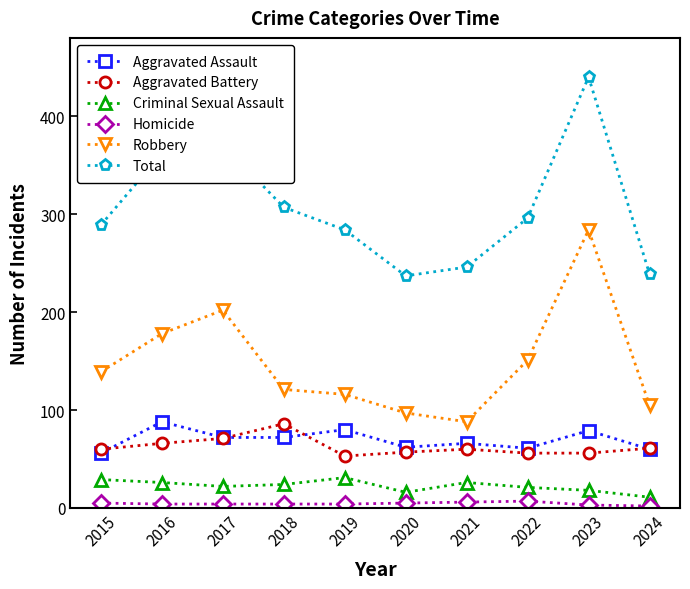

The value of Aggravated Assault at 2015 is 56. True or false?

True